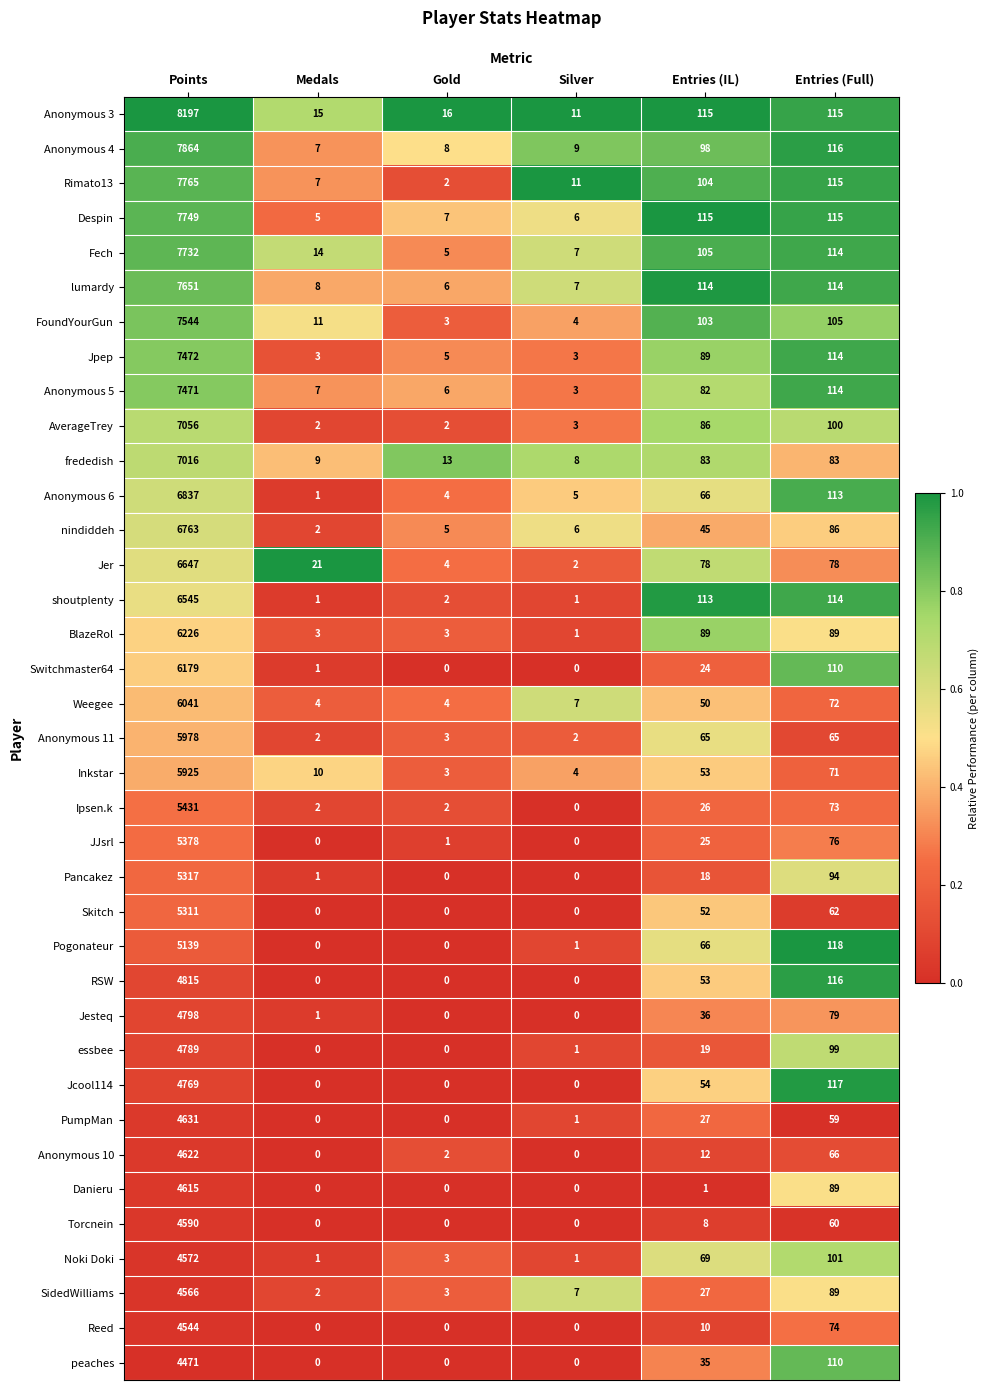

Rank the series at Points from highest to lowest value.

Anonymous 3, Anonymous 4, Rimato13, Despin, Fech, lumardy, FoundYourGun, Jpep, Anonymous 5, AverageTrey, frededish, Anonymous 6, nindiddeh, Jer, shoutplenty, BlazeRol, Switchmaster64, Weegee, Anonymous 11, Inkstar, Ipsen.k, JJsrl, Pancakez, Skitch, Pogonateur, RSW, Jesteq, essbee, Jcool114, PumpMan, Anonymous 10, Danieru, Torcnein, Noki Doki, SidedWilliams, Reed, peaches